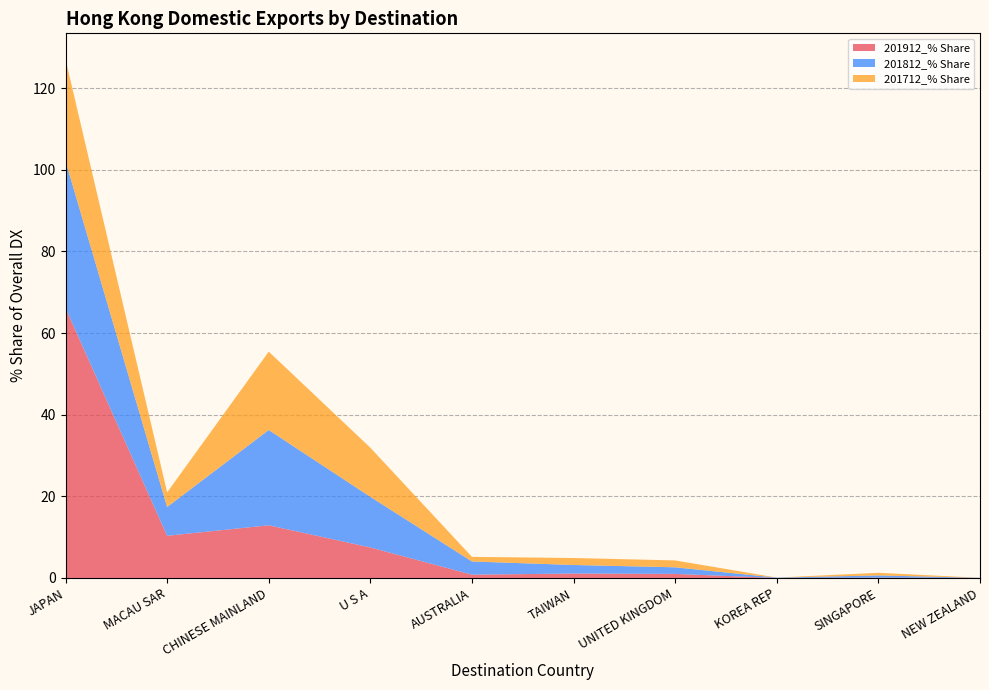

True or false: 201912_% Share has a value of 30.0 at KOREA REP.

False